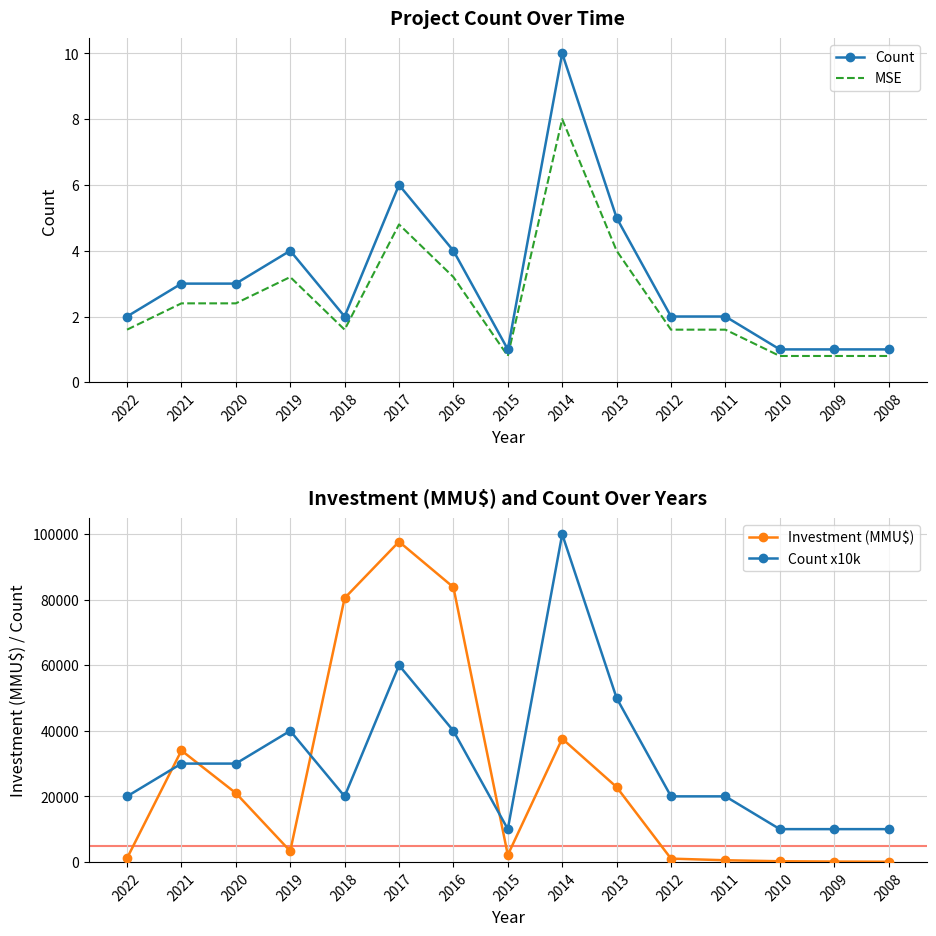

Which series has the largest range (max minus min)?

Investment (MMU$)